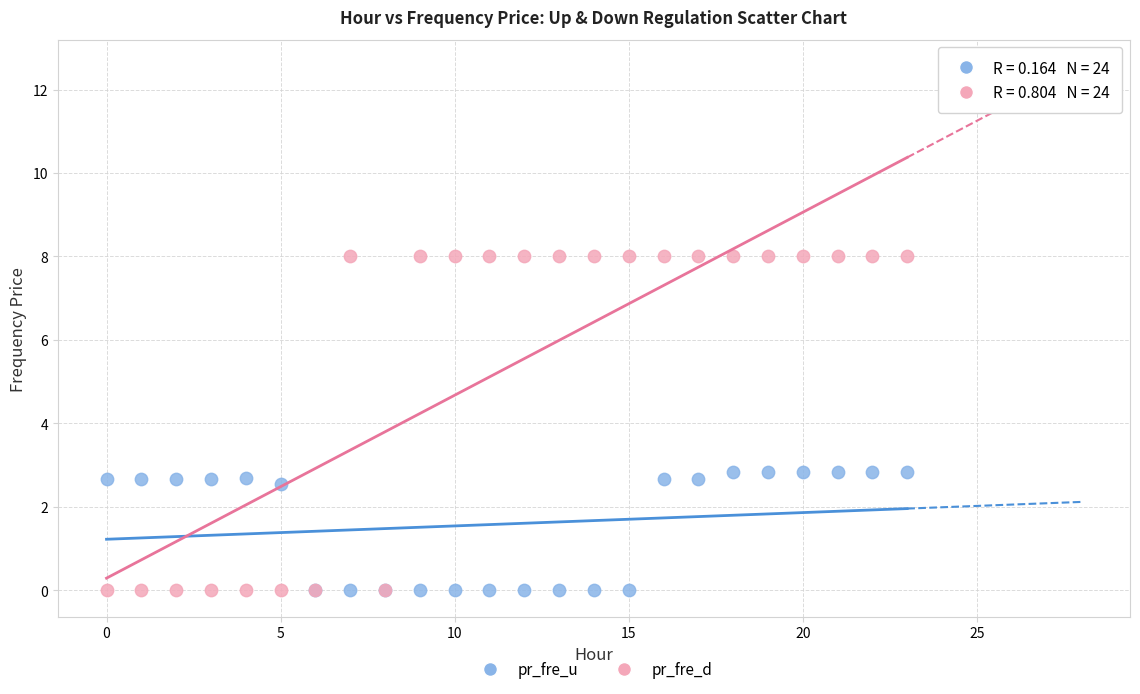

Which series has the widest spread of Y values?

pr_fre_d